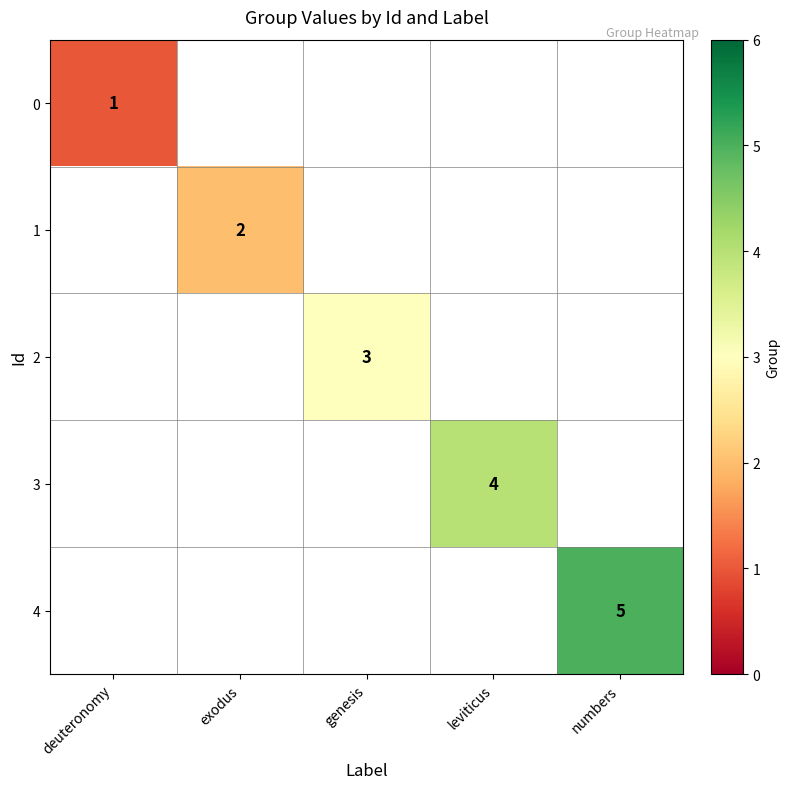

The 2 series shows 3 at genesis. True or false?

True